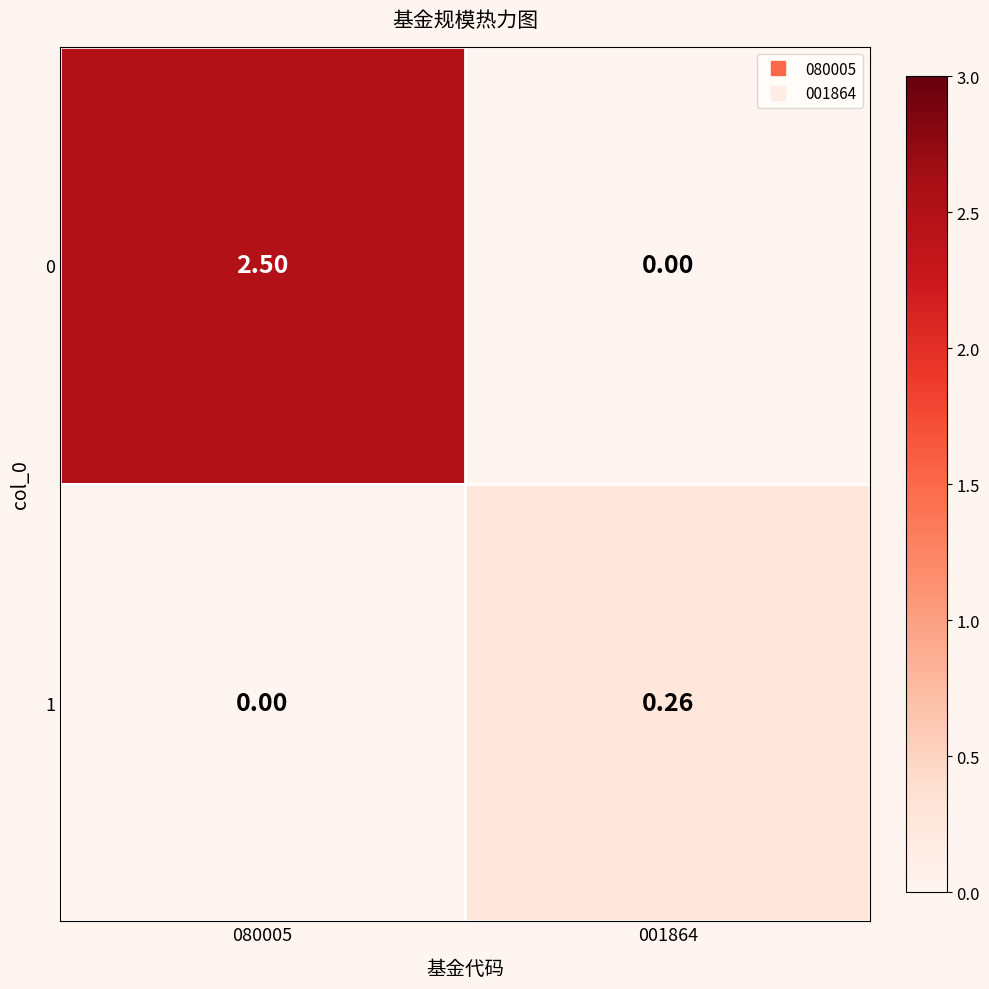

List the series in order of their peak value, highest first.

0, 1